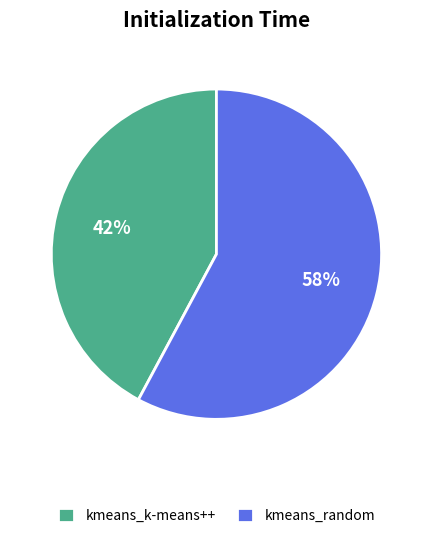

Which has a higher value, kmeans_random or kmeans_k-means++?

kmeans_random